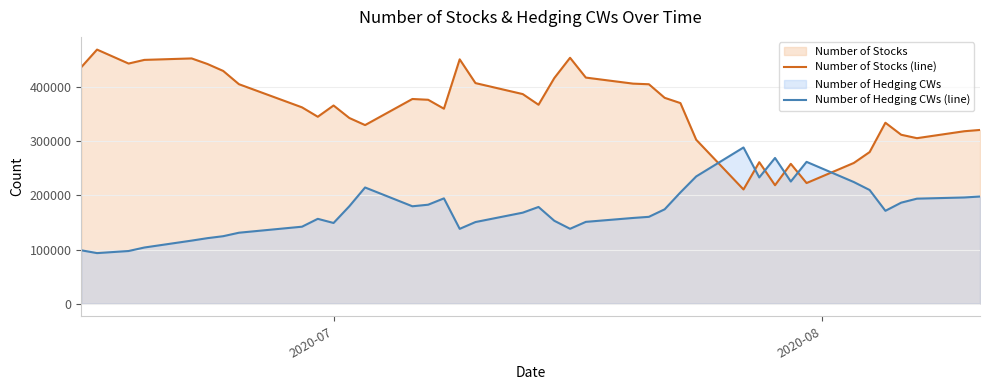

Which series has the largest total across all categories?

Number of Stocks (line)